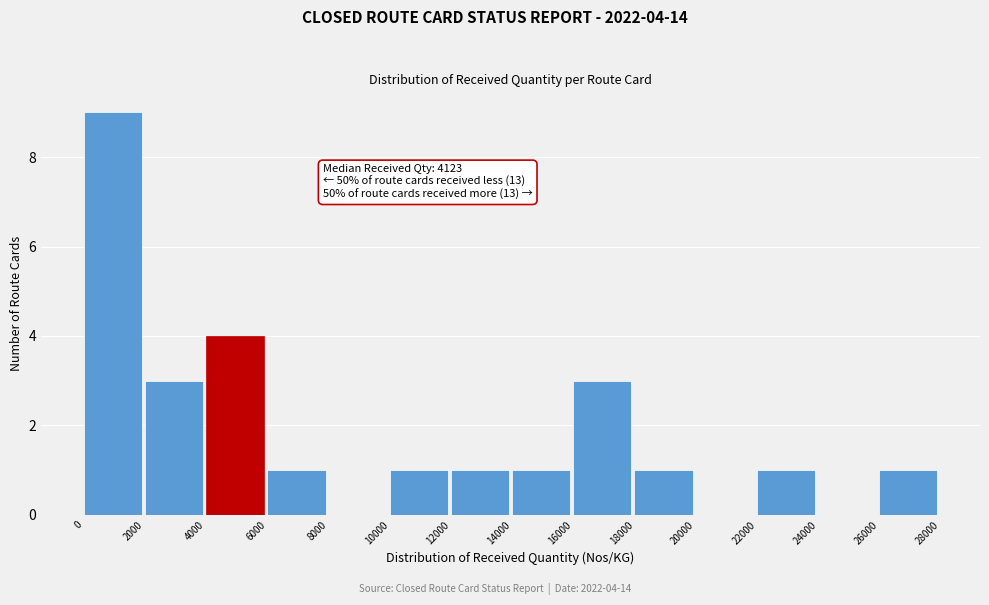

Which range on the x-axis has the tallest bar?

0 to 2000